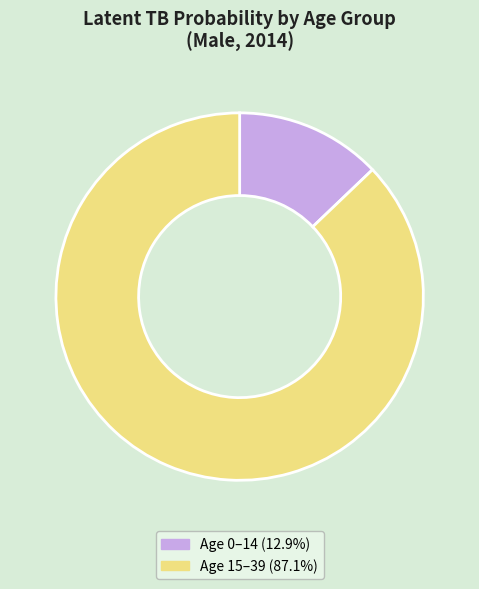

Is there a majority slice in this chart?

Yes